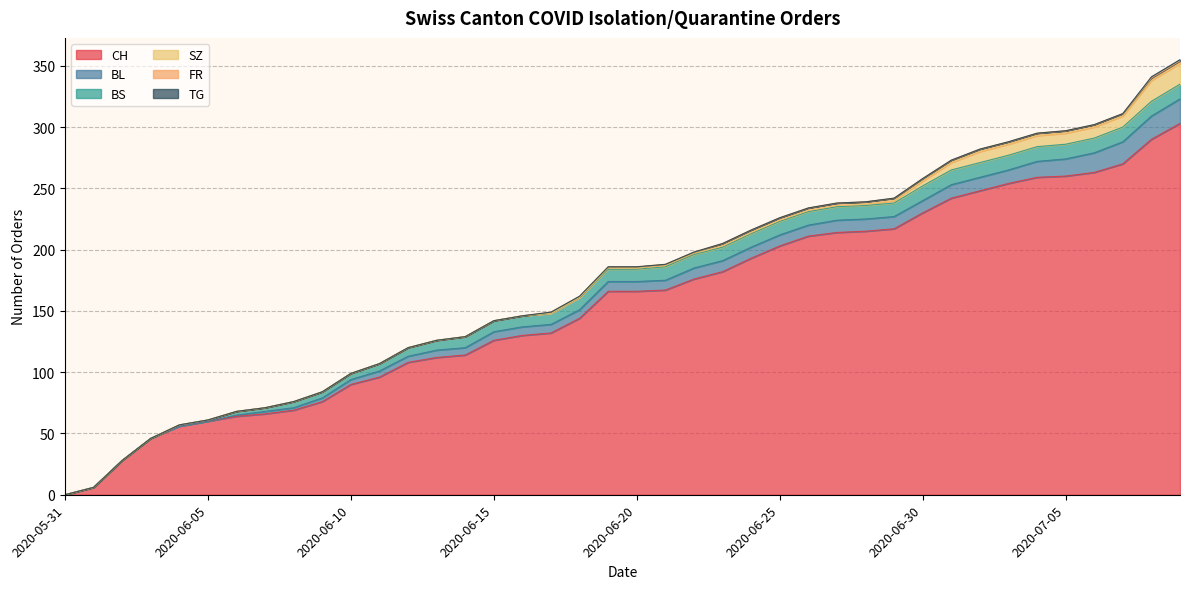

What is the label of the 31st point from the left?

2020-06-30